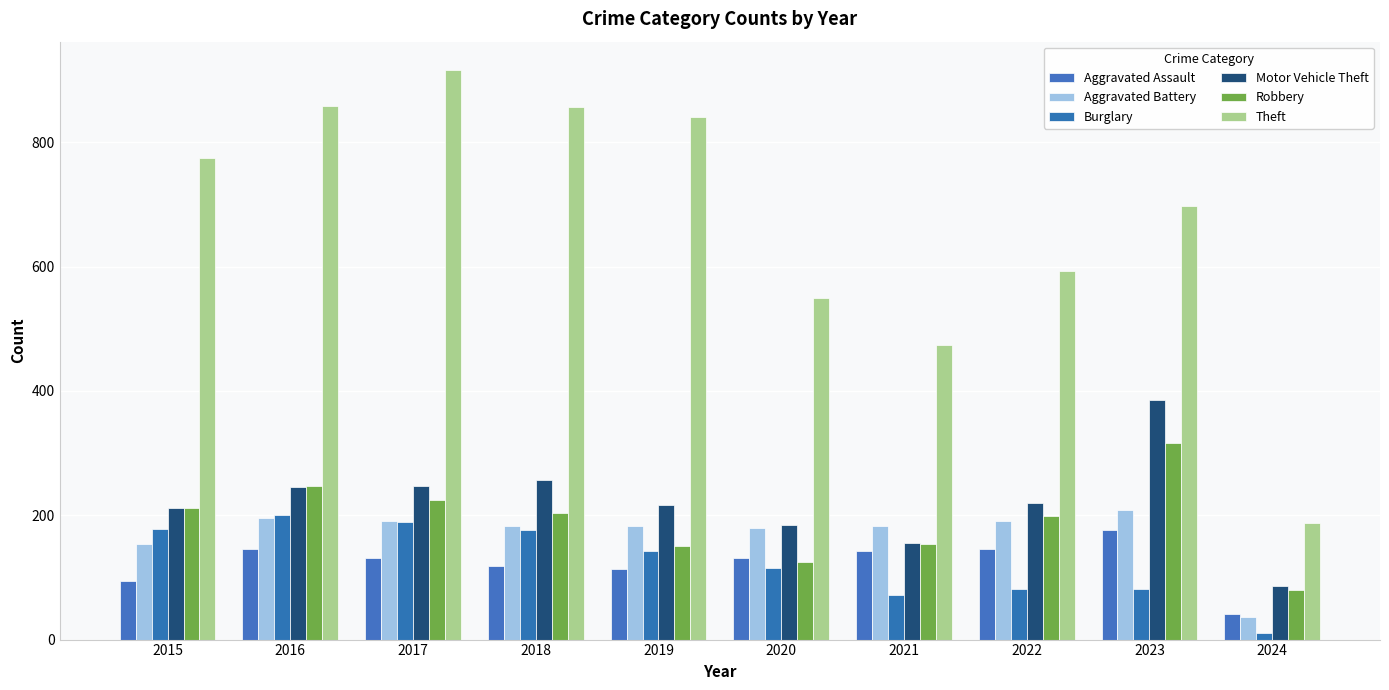

Which series has the widest spread of values?

Theft